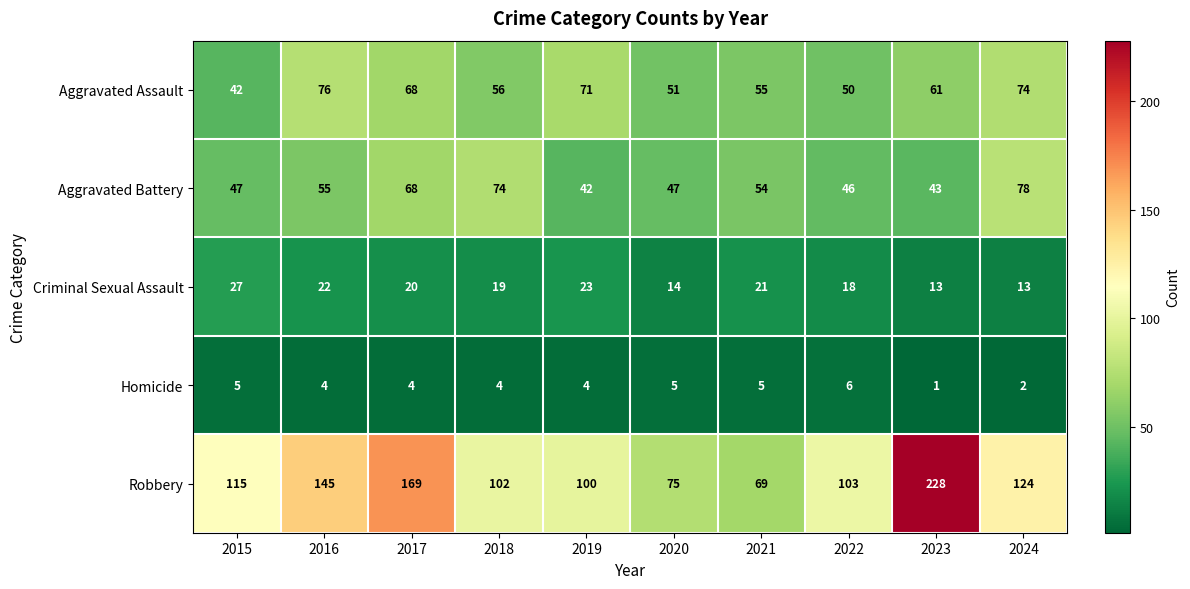

At which label does Criminal Sexual Assault reach its peak?

2015